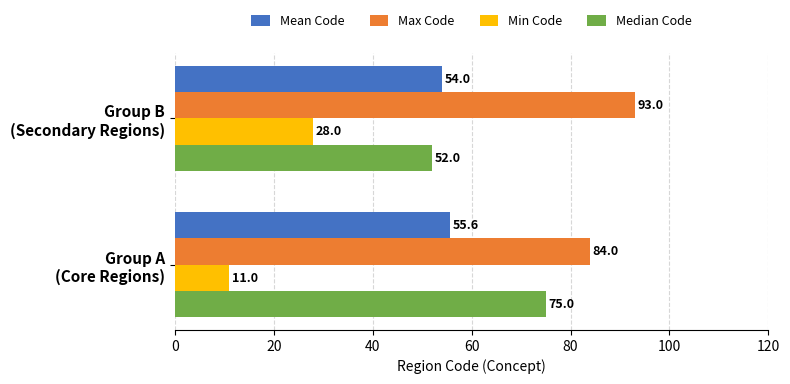

What is the average value of the Median Code series?

63.5